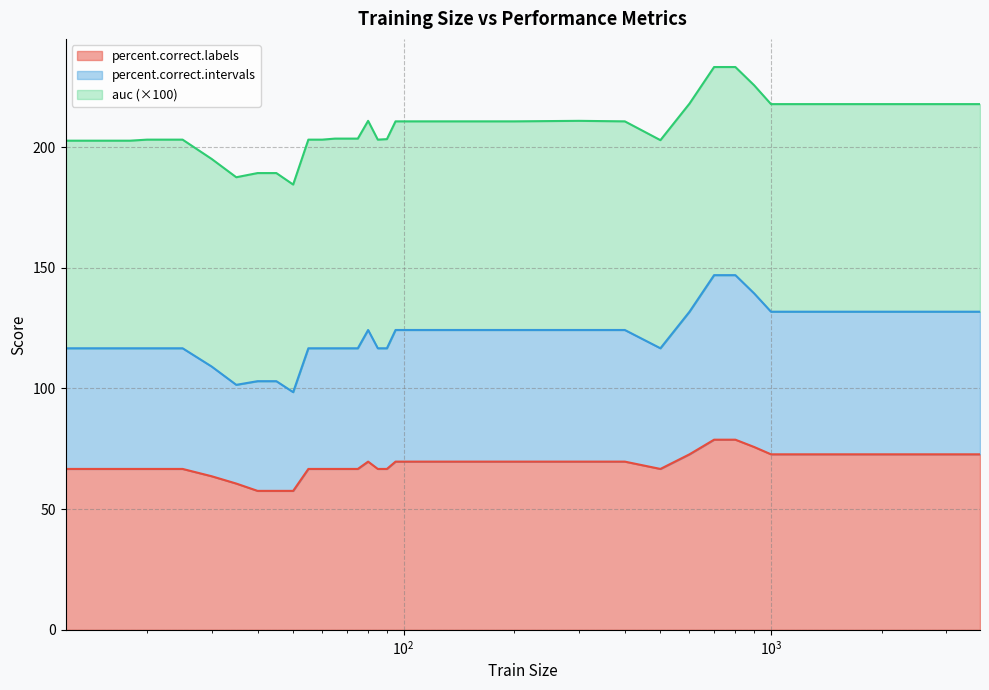

Which category has the highest value across all series?

700